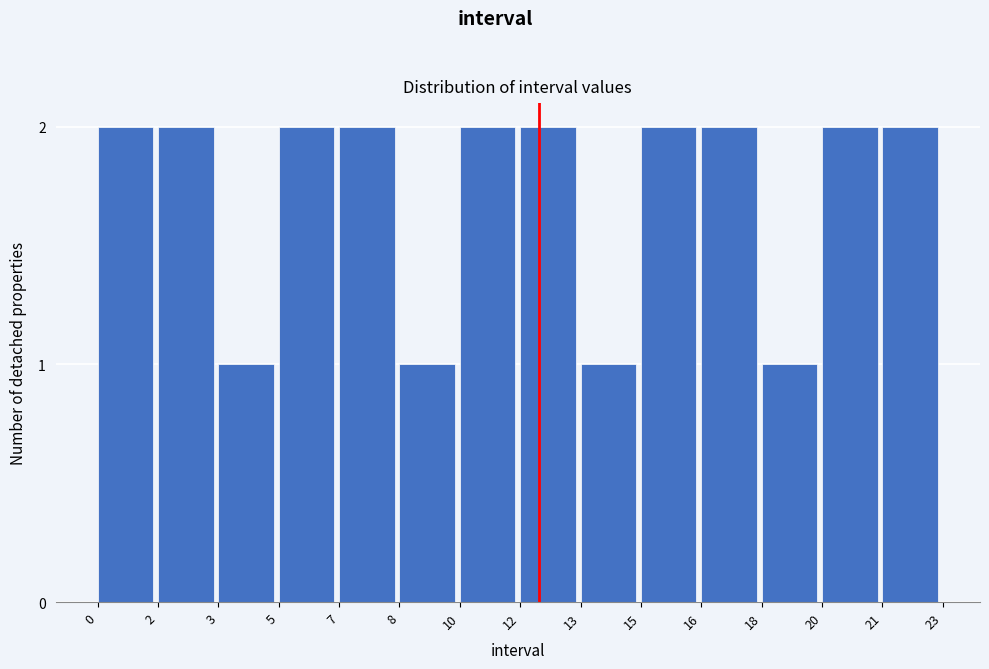

Reading left to right, extract all data points from this chart.

0=2	2=2	3=1	5=2	7=2	8=1	10=2	12=2	13=1	15=2	16=2	18=1	20=2	21=2